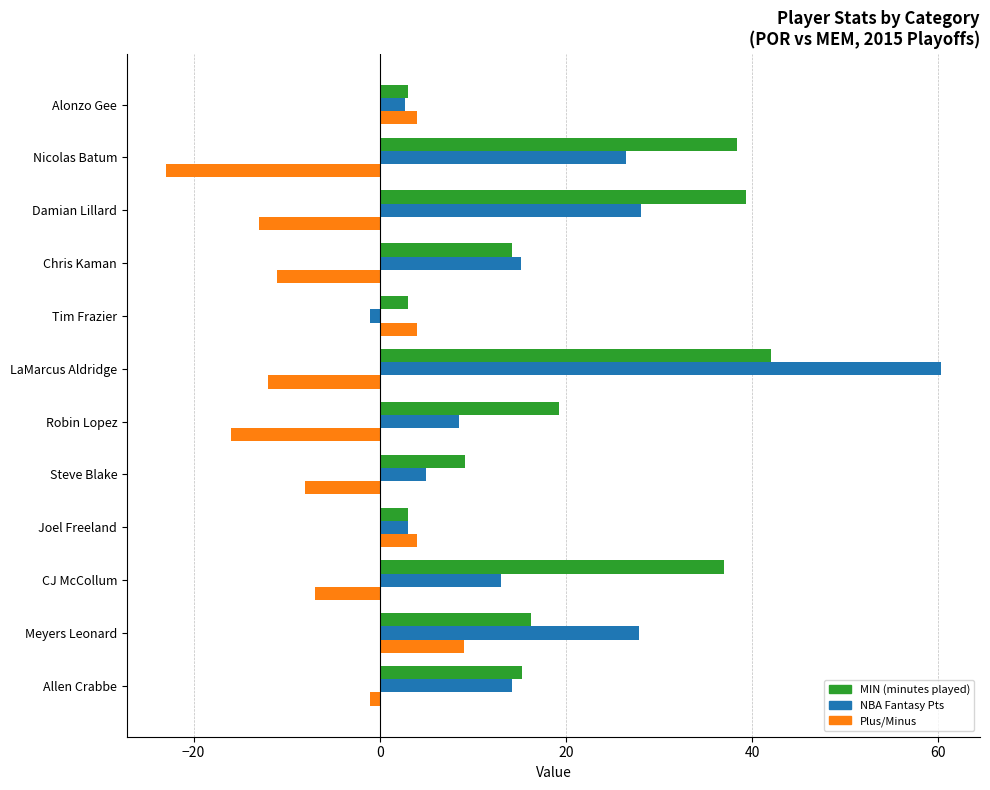

What is the total value across all series at LaMarcus Aldridge?

90.3